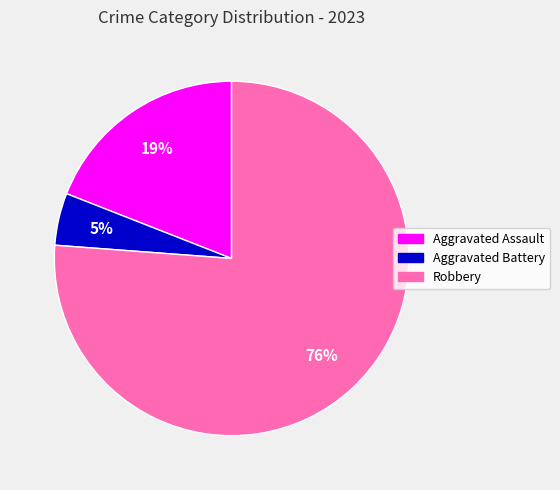

To the nearest percent, what percentage of the pie is Robbery?

76%